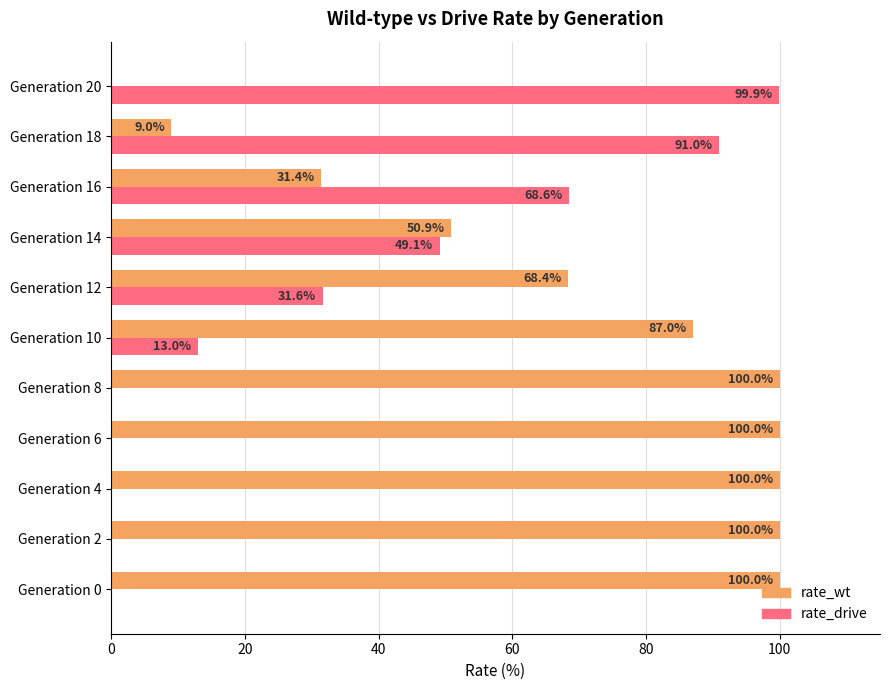

Which series has the largest total across all categories?

rate_wt